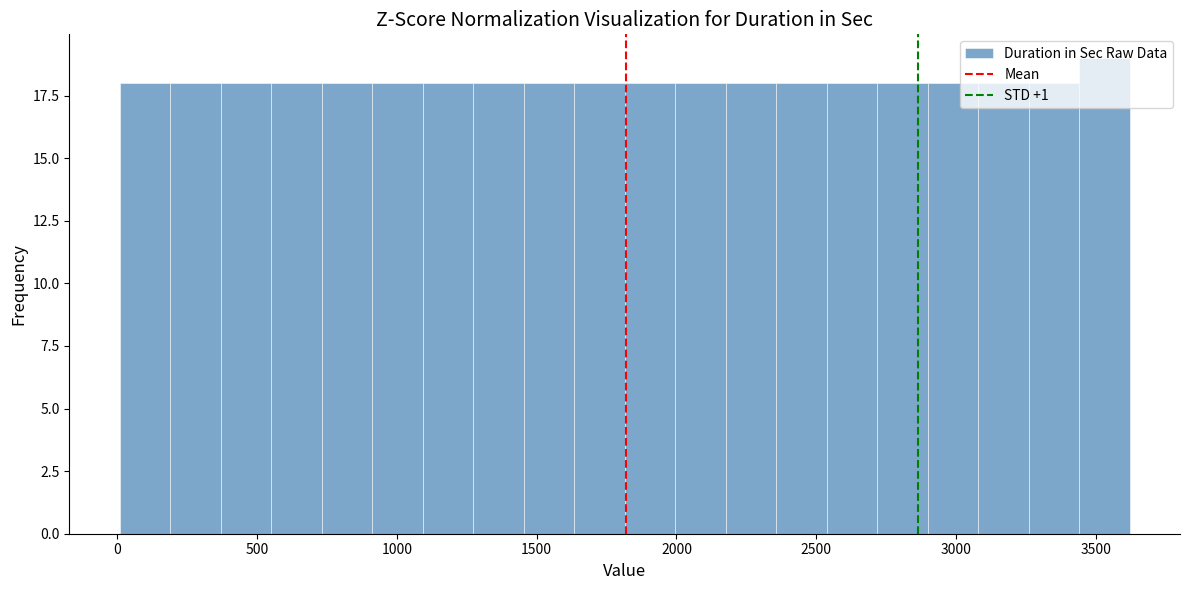

Around what value on the x-axis is the tallest bar? Give the approximate position of its centre, as read against the axis.

3550